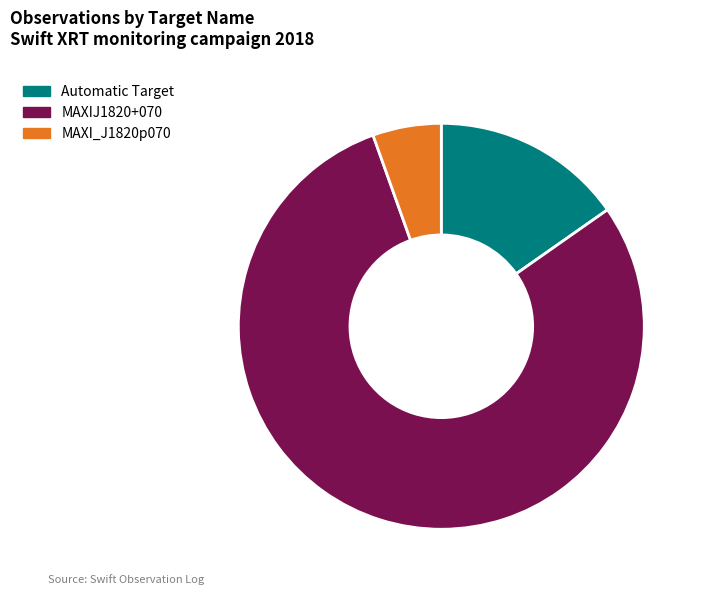

Combined, do MAXIJ1820+070 and MAXI_J1820p070 account for over 50%?

Yes